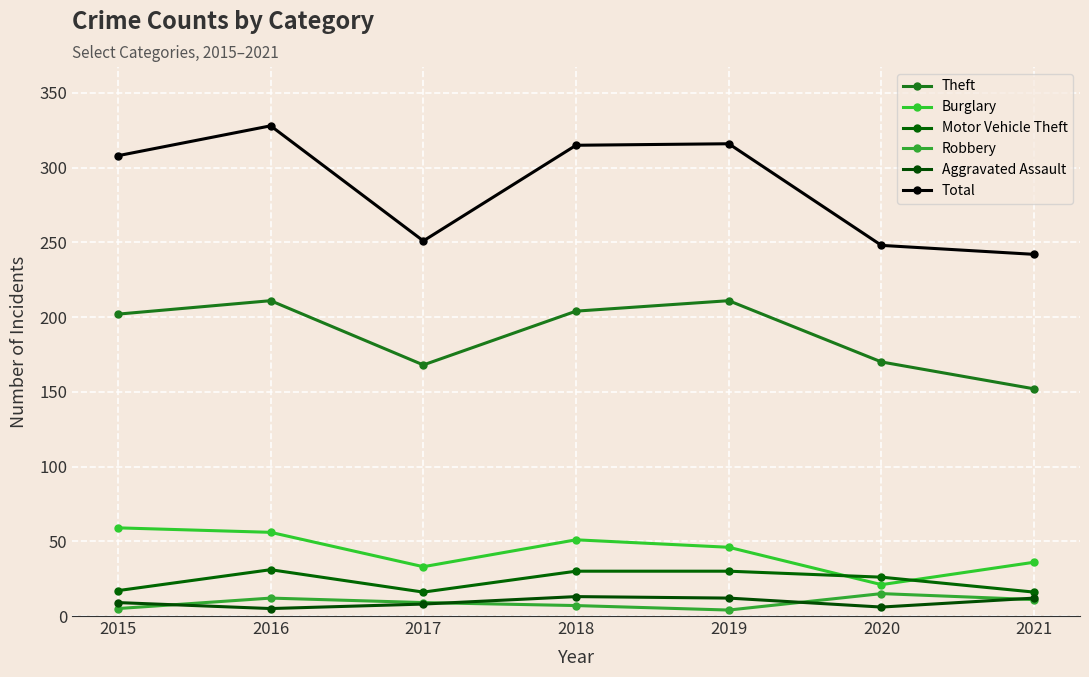

The Motor Vehicle Theft series shows 31 at 2016. True or false?

True